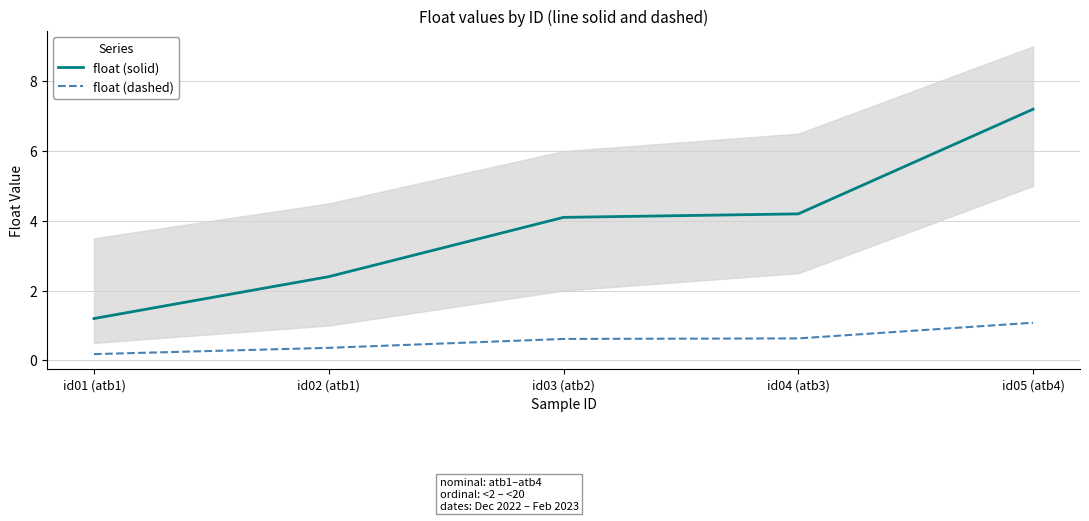

Which category has the lowest value in the float (solid) series?

id01 (atb1)